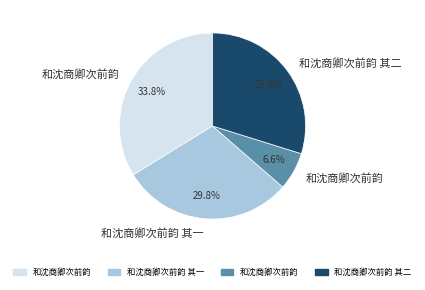

Is there a majority slice in this chart?

No